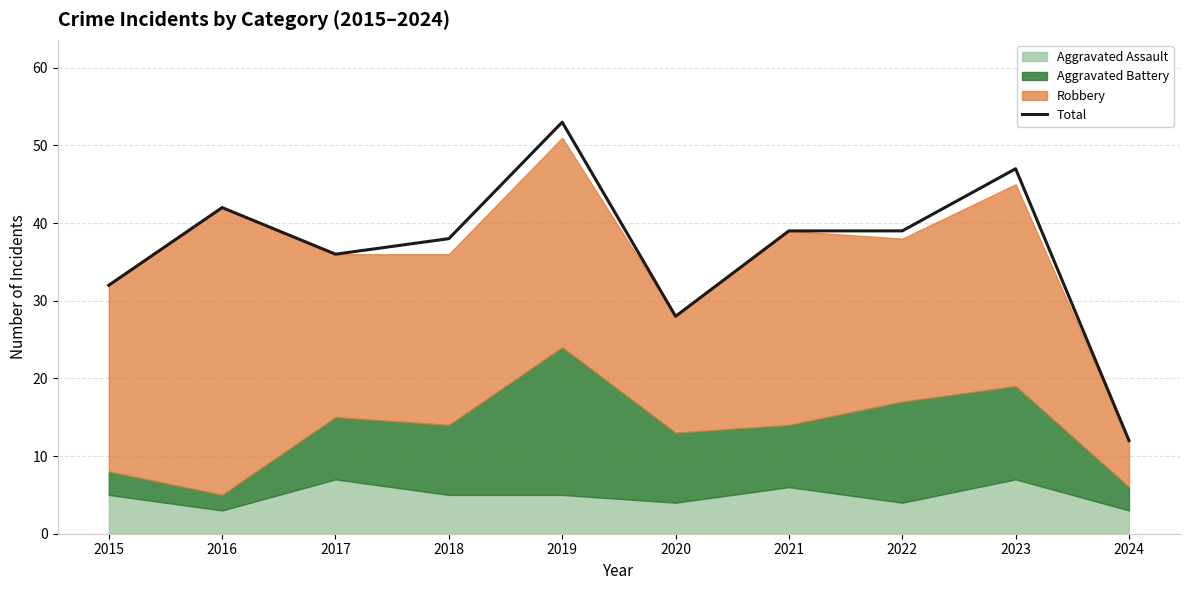

What is the change in value from 2018 to 2023?

+9